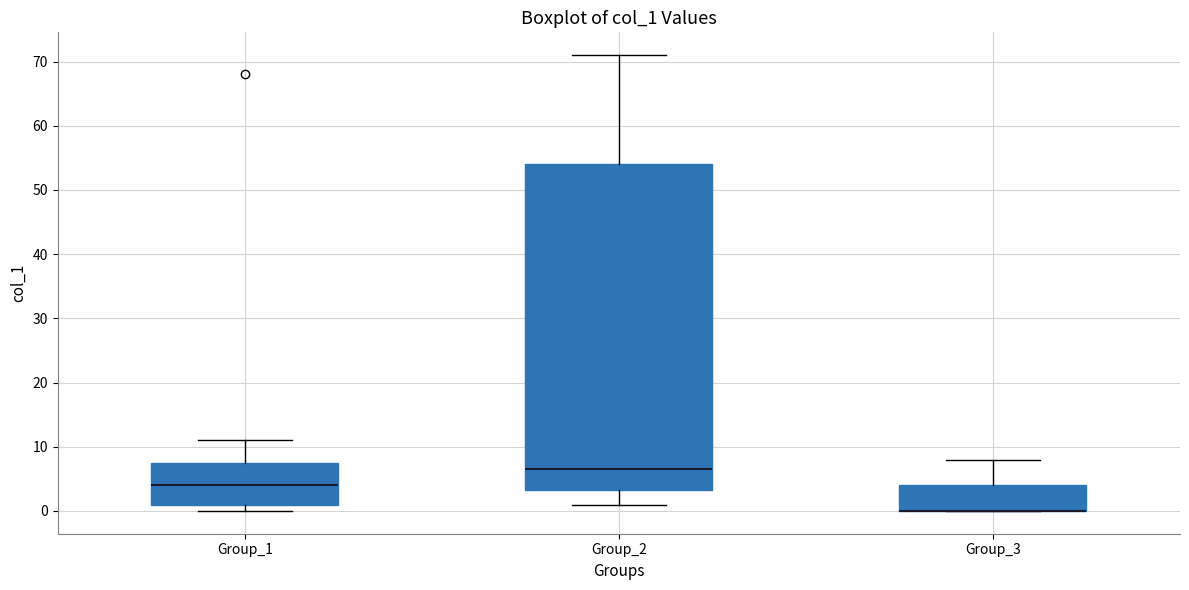

Reading left to right, read every box against the y-axis: the position of its median line, the range the box covers, and the ends of its whiskers. The values are not printed on the chart, so give them approximately, as read against the axis.

Group_1: median 4, box 1 to 8, whiskers 0 to 11
Group_2: median 7, box 3 to 54, whiskers 1 to 71
Group_3: median 0 (drawn on the box's lower edge), box 0 to 4, whiskers 0 to 8